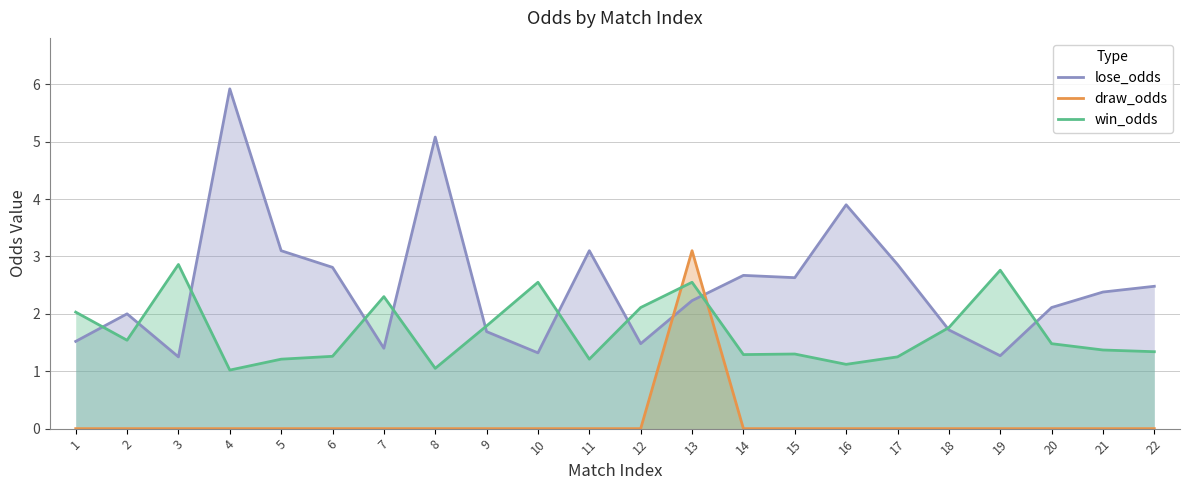

At how many categories does at least one series exceed 1?

22